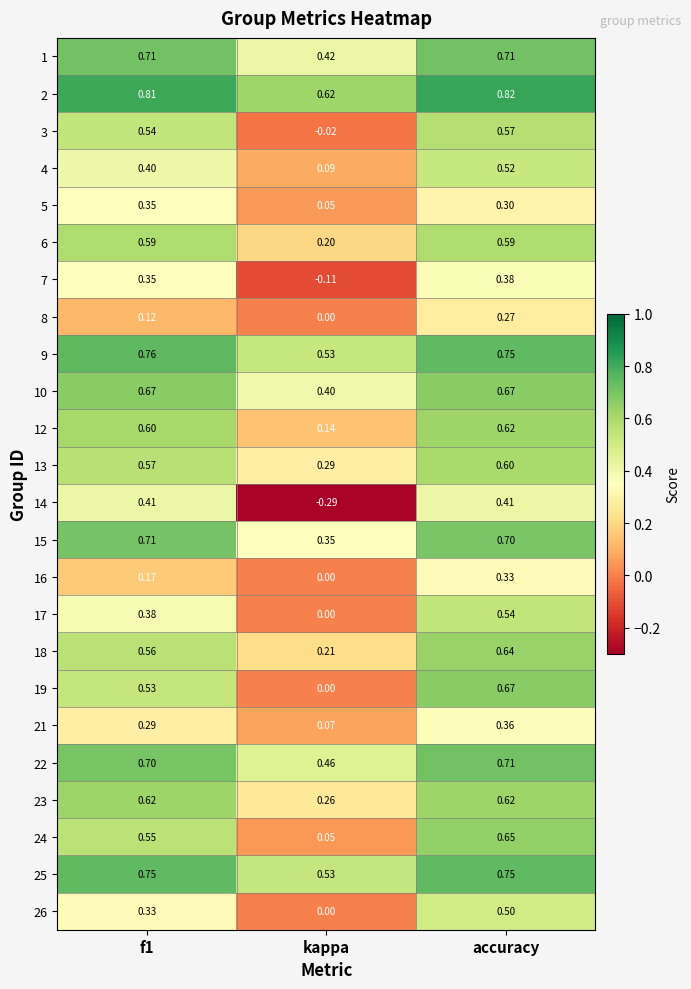

Which category has the lowest value in the 4 series?

kappa